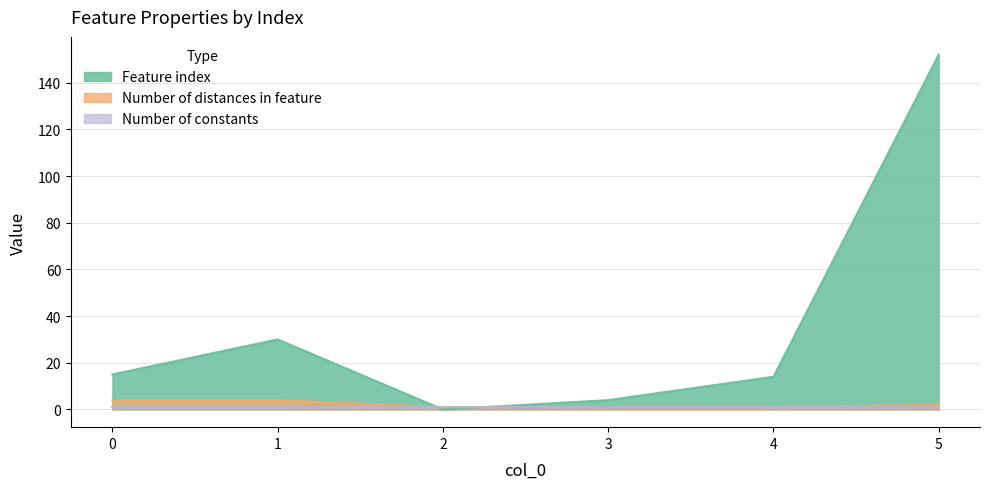

Does the chart have visible grid lines?

Yes